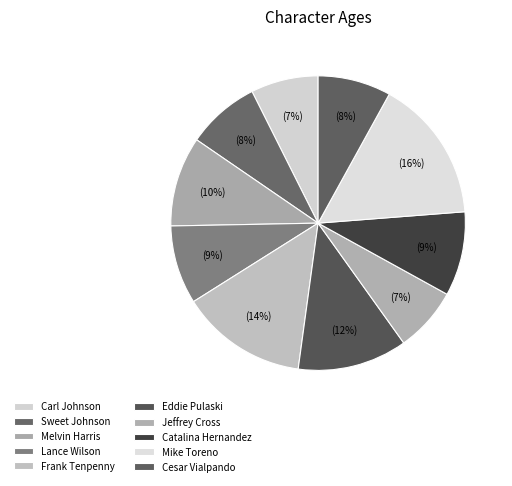

To the nearest percent, what is the difference between the largest and smallest slice percentages?

9%